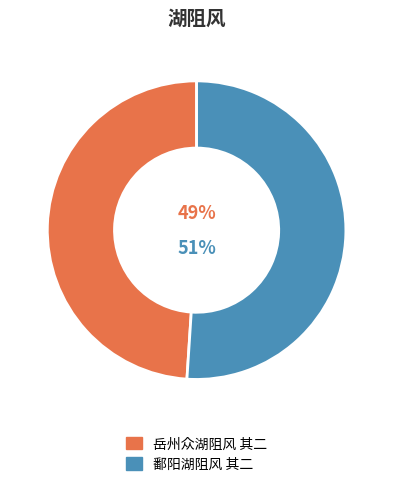

To the nearest percent, what is the difference between the largest and smallest slice percentages?

2%